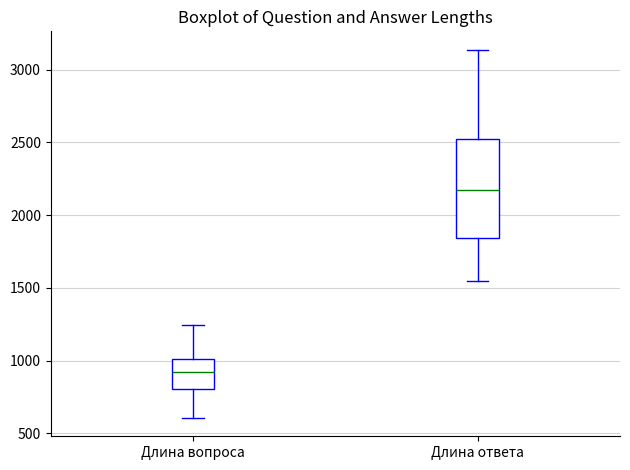

Where is the upper edge of the box for Длина вопроса on the y-axis? The values are not printed on the chart, so give them approximately, as read against the axis.

1000